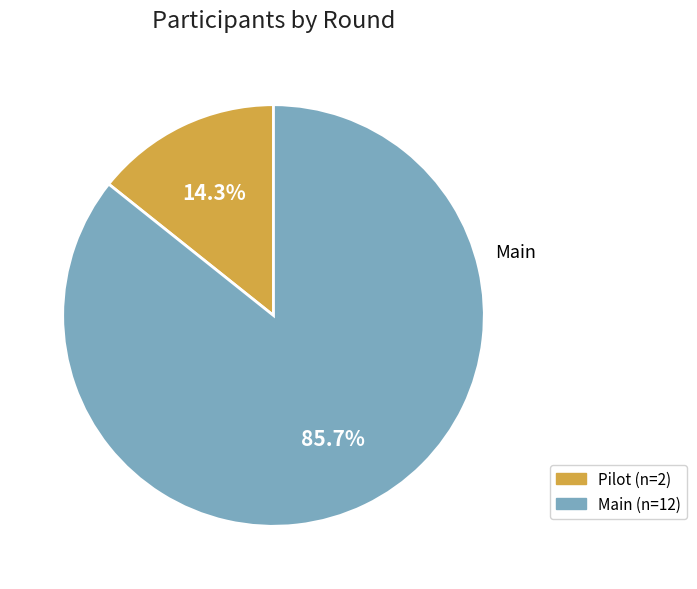

Which category has the smallest portion of the pie?

Pilot